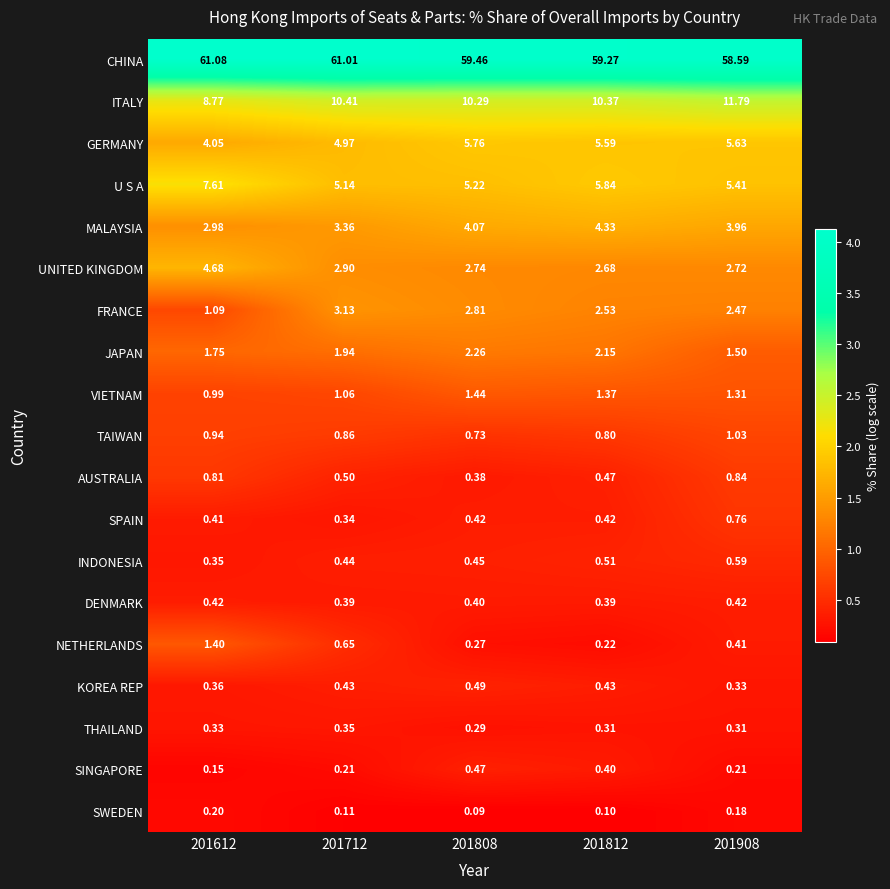

Is the value of JAPAN at 201908 greater than the value of UNITED KINGDOM at 201612?

No